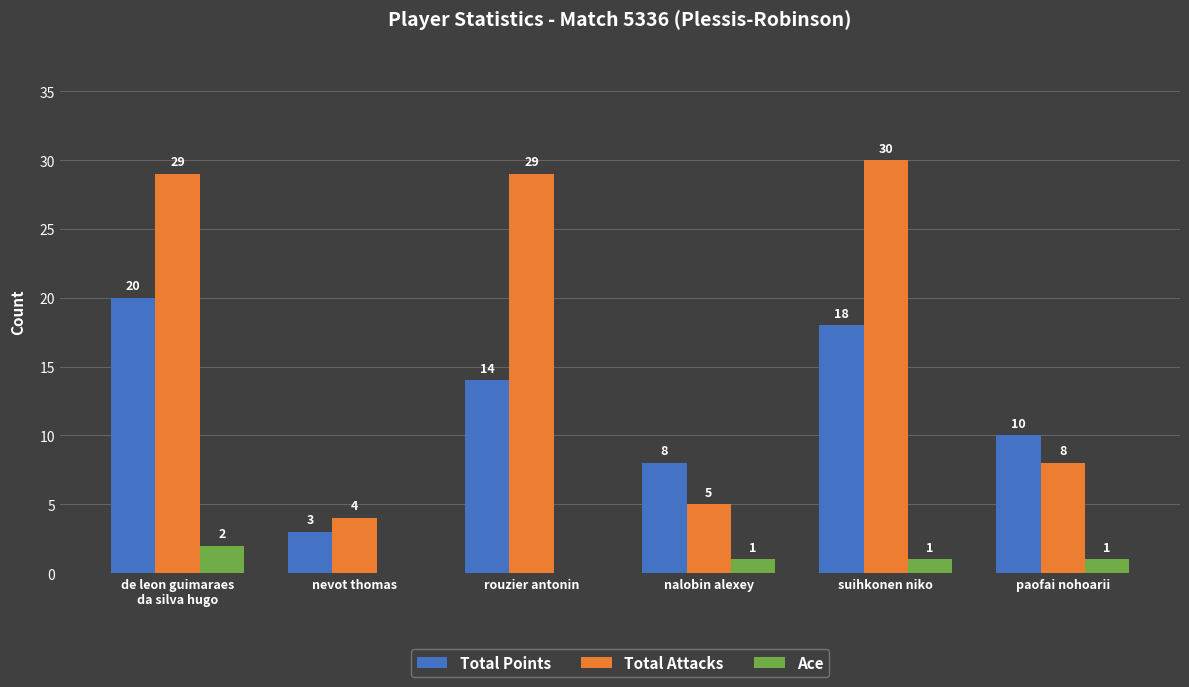

Reading left to right, list all the values displayed in this chart.

Total Points: 20	3	14	8	18	10
Total Attacks: 29	4	29	5	30	8
Ace: 2	0	0	1	1	1